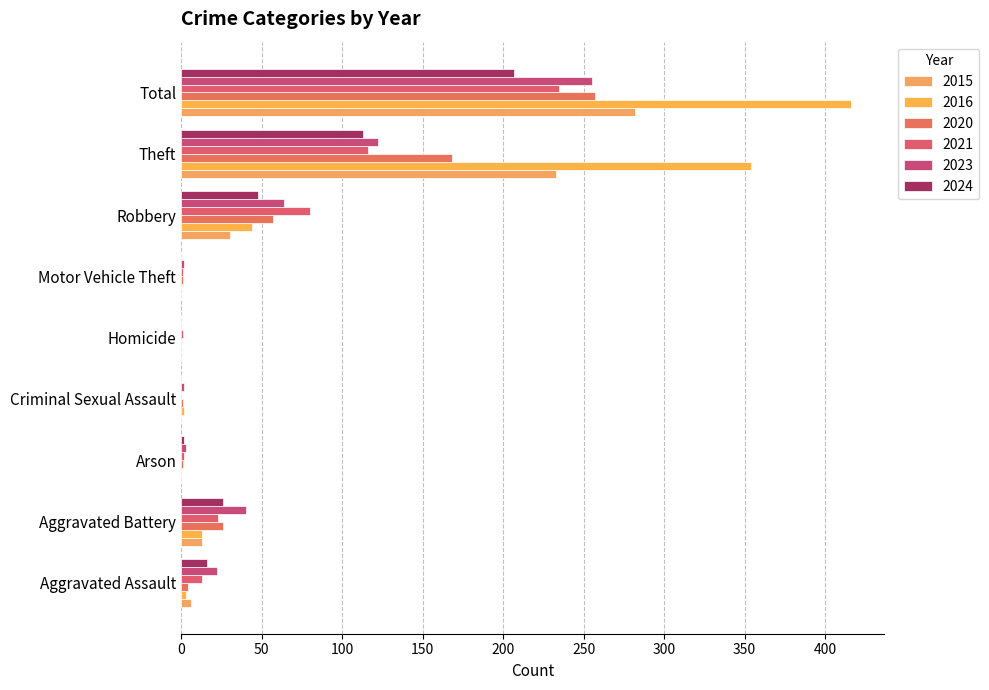

What is the difference between the 2024 values at Motor Vehicle Theft and Aggravated Assault?

16